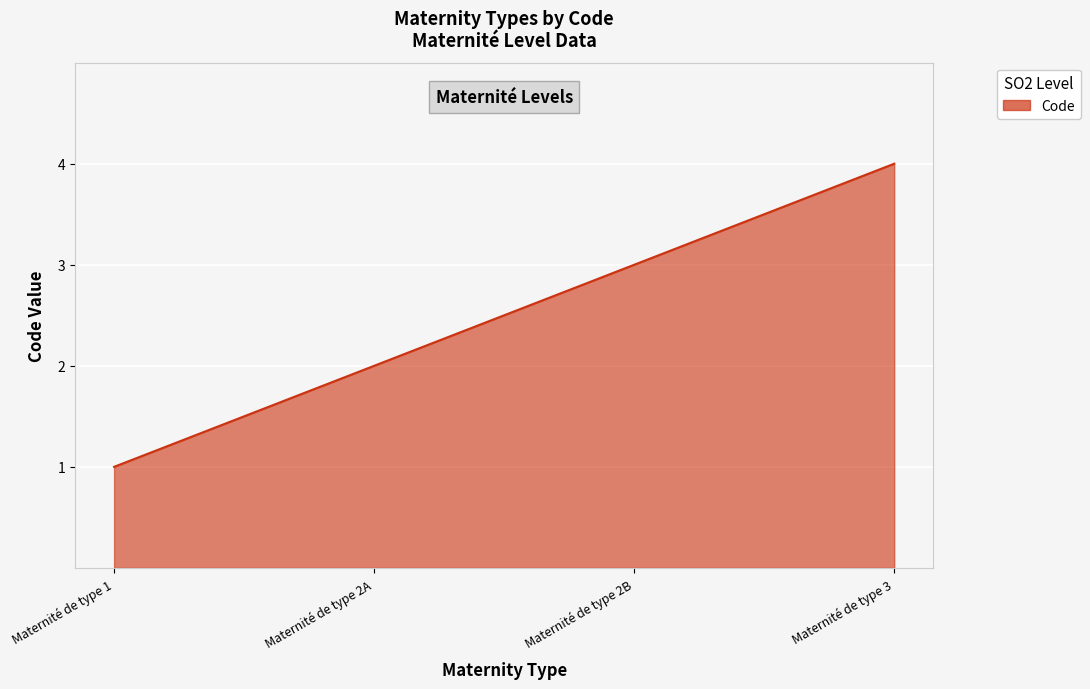

How many lines are shown in the chart?

1